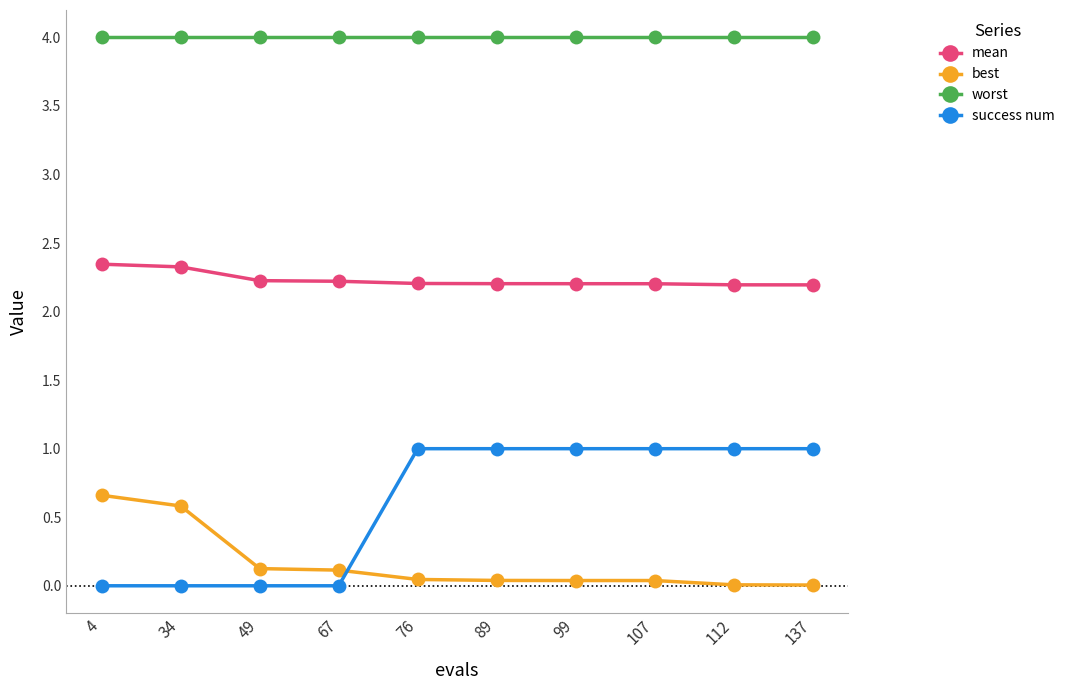

Which series changed the most between 4 and 76?

success num